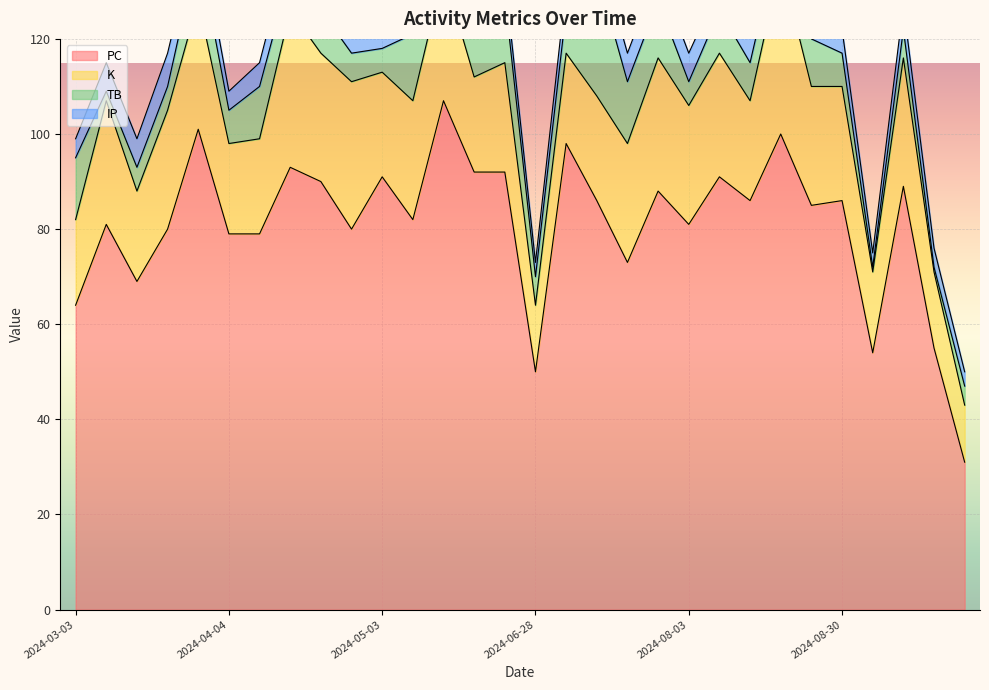

What is the highest value of the PC series?

107